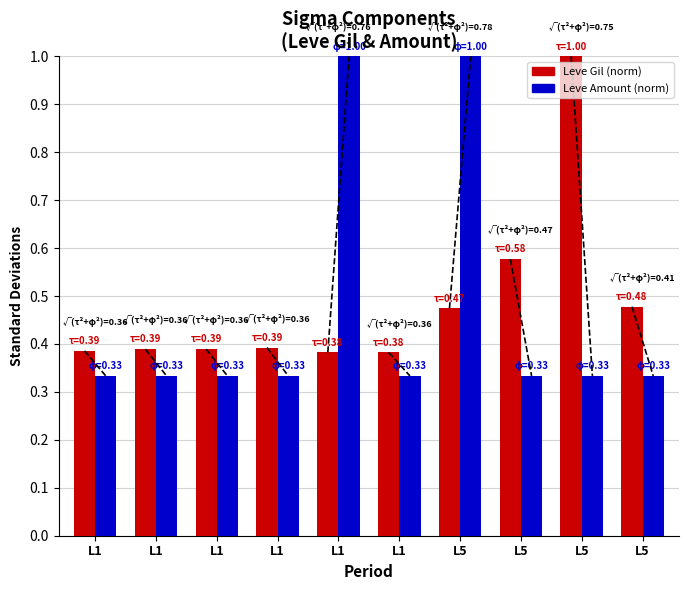

At how many categories does at least one series exceed 0?

10